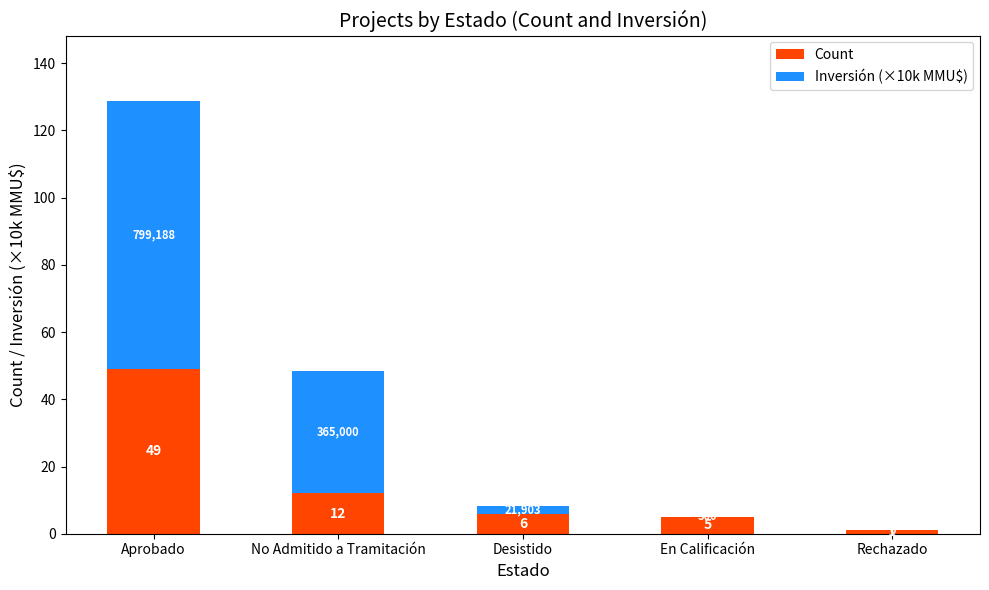

The Count series shows 5.0 at En Calificación. True or false?

True